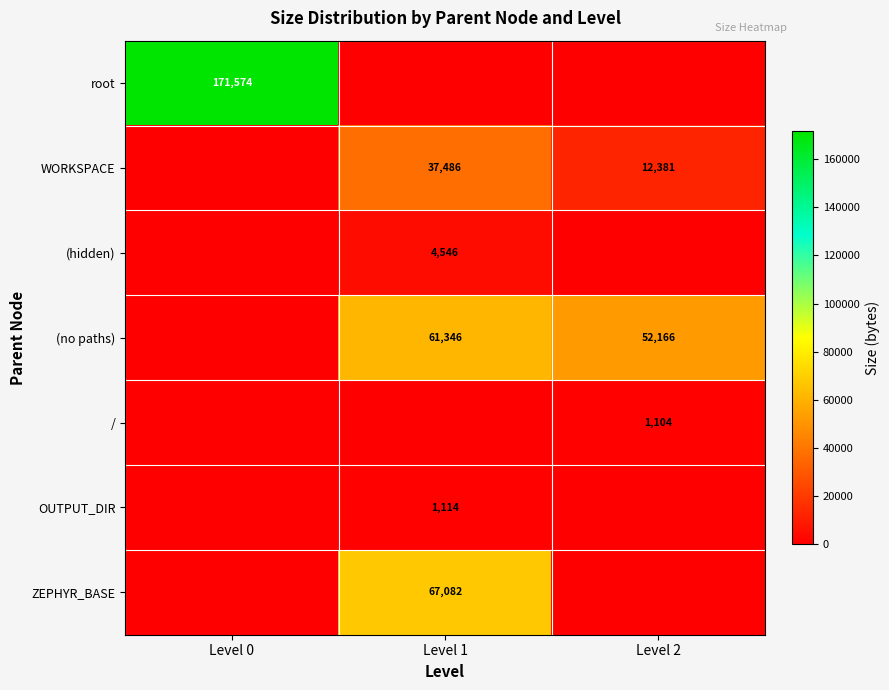

The value of (no paths) at Level 2 is 52166. True or false?

True